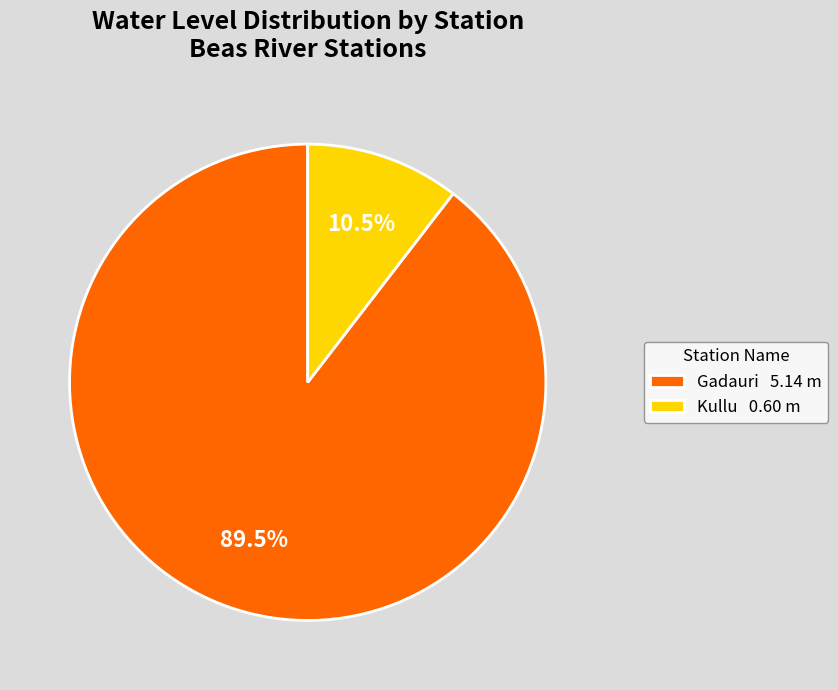

To the nearest percent, what is the combined percentage of Kullu and Gadauri?

100%